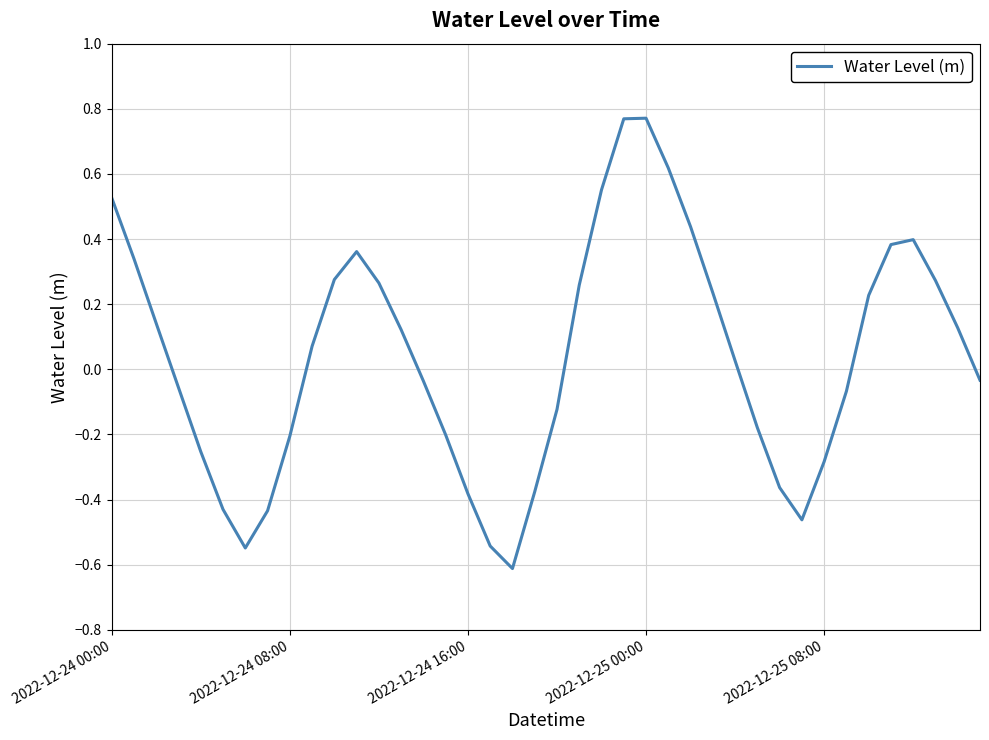

What is the minimum value shown in the chart?

-0.6